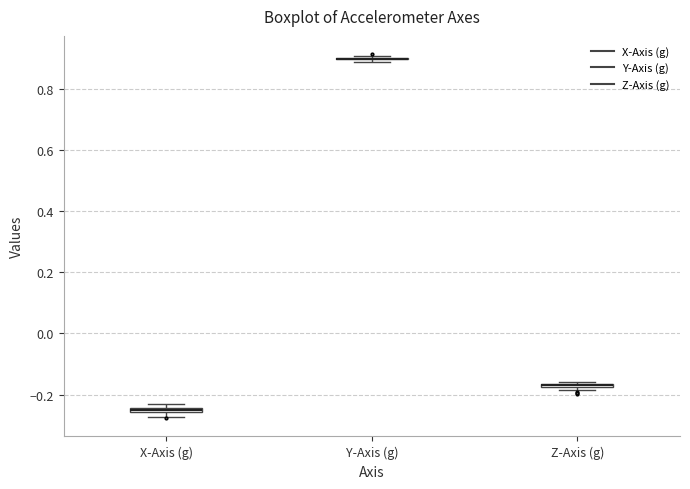

Where is the upper edge of the box for X-Axis (g) on the y-axis? The values are not printed on the chart, so give them approximately, as read against the axis.

-0.24